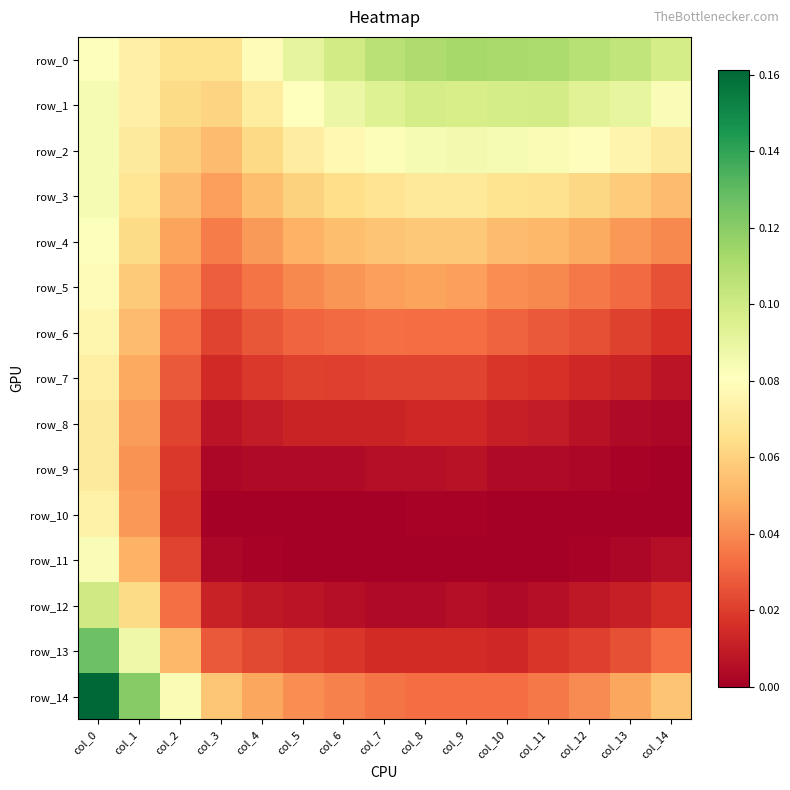

How many row_4 values are between 0 and 1?

15